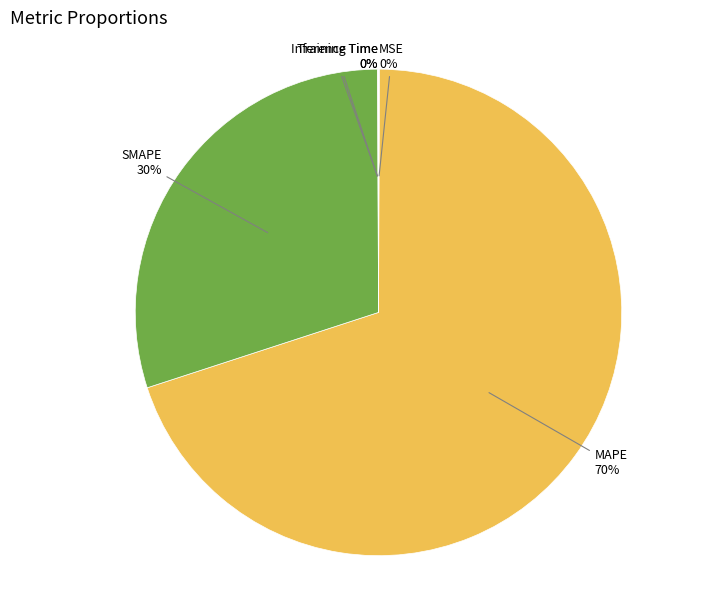

What is the largest slice in the pie chart?

MAPE